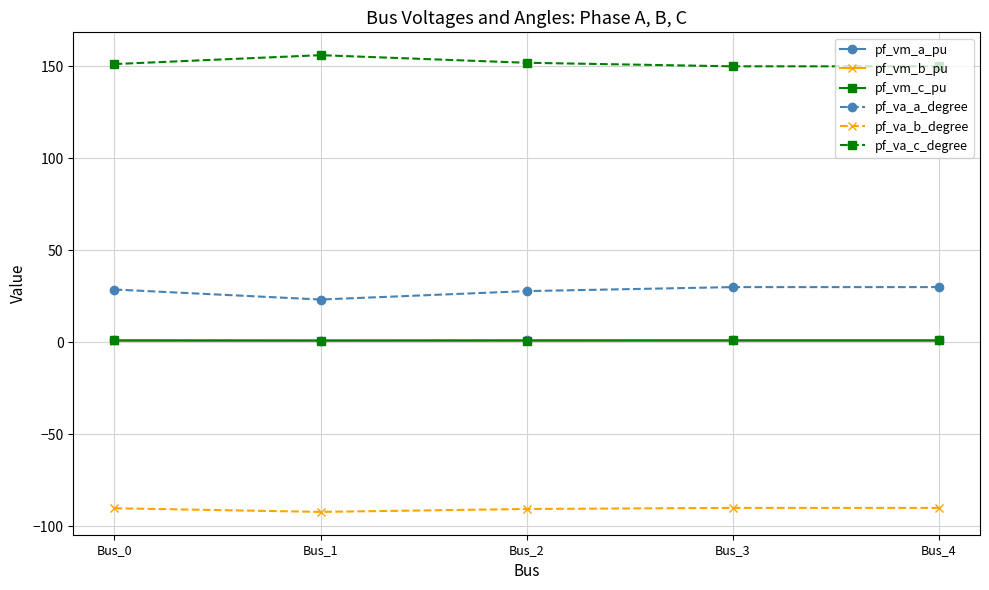

What is the highest value of the pf_va_c_degree series?

156.1